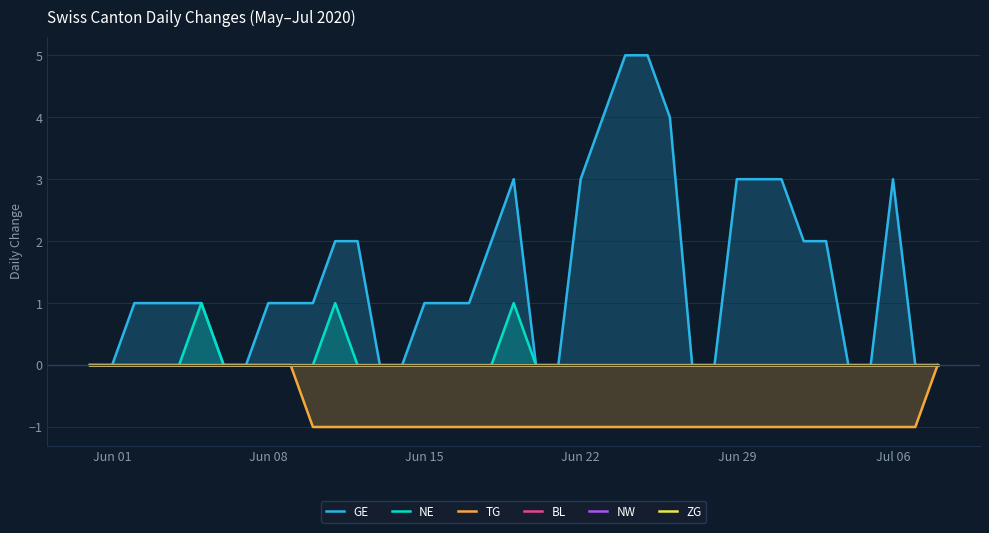

The TG series shows -1 at Jul 06. True or false?

True